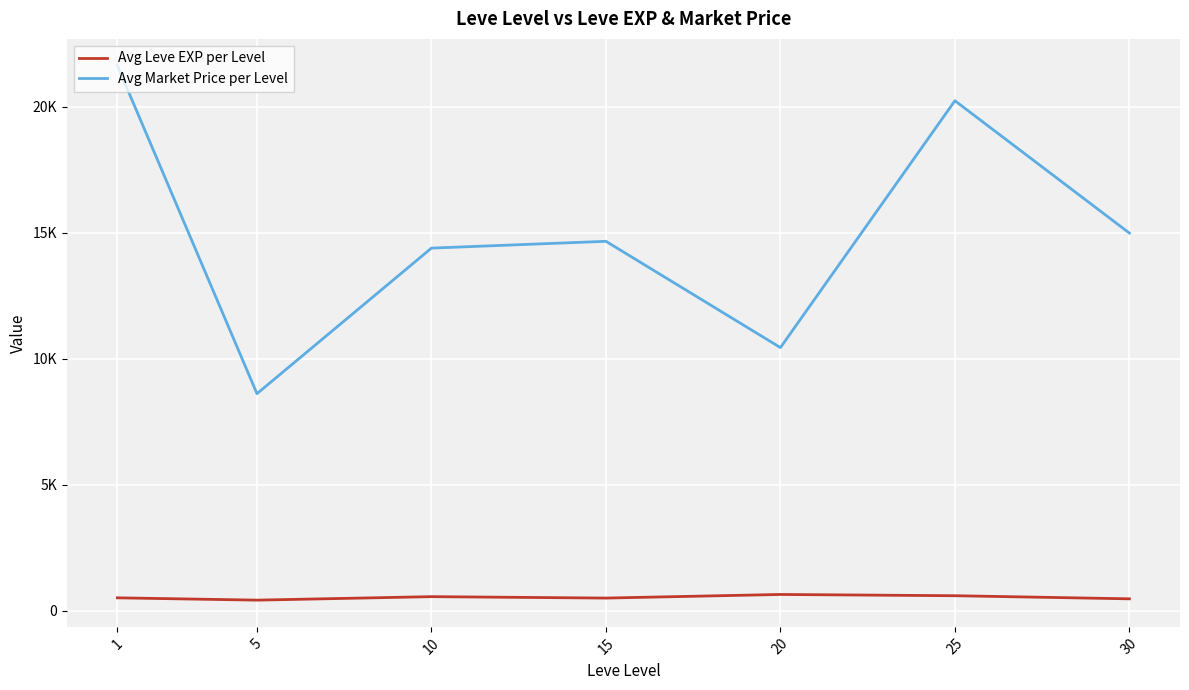

Is this an area chart (filled region under the line)?

No